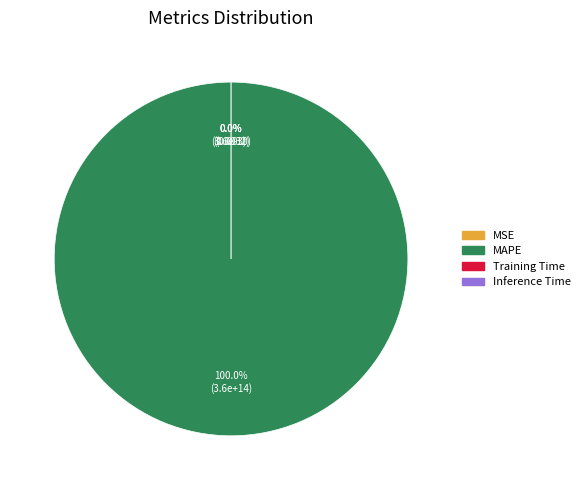

Is it true that Inference Time is 1% of the pie?

False